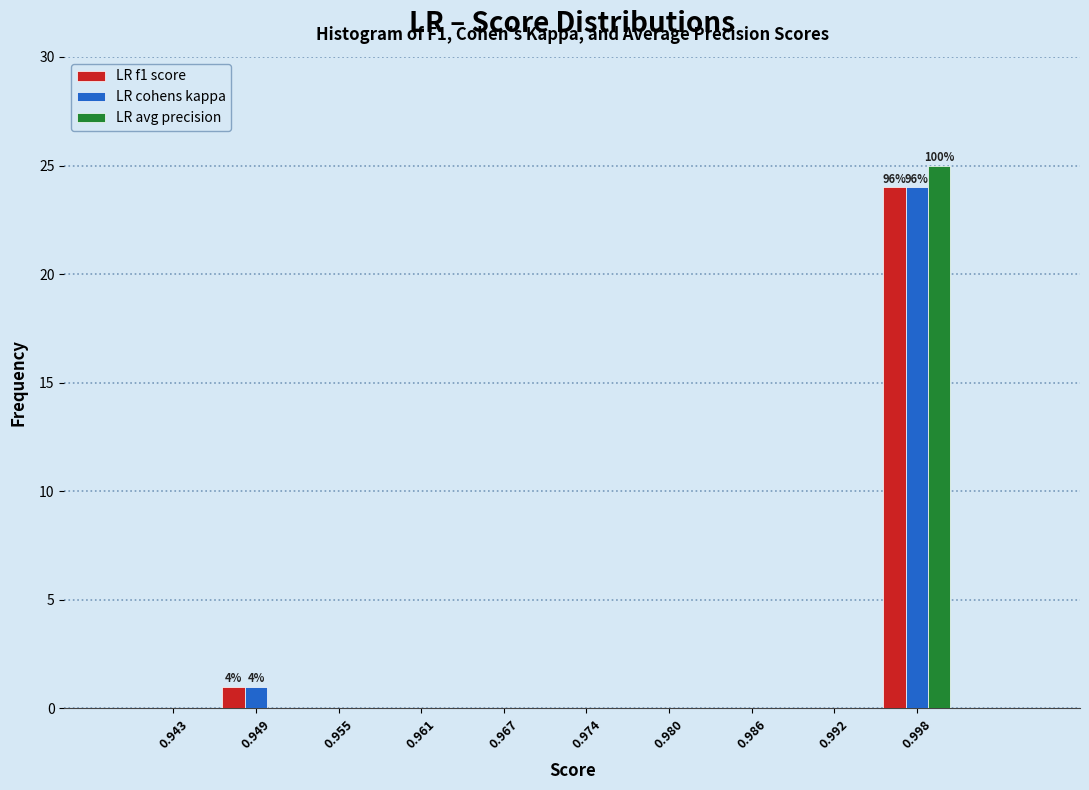

In the LR cohens kappa series, which range on the x-axis has the tallest bar?

0.995 to 1.001